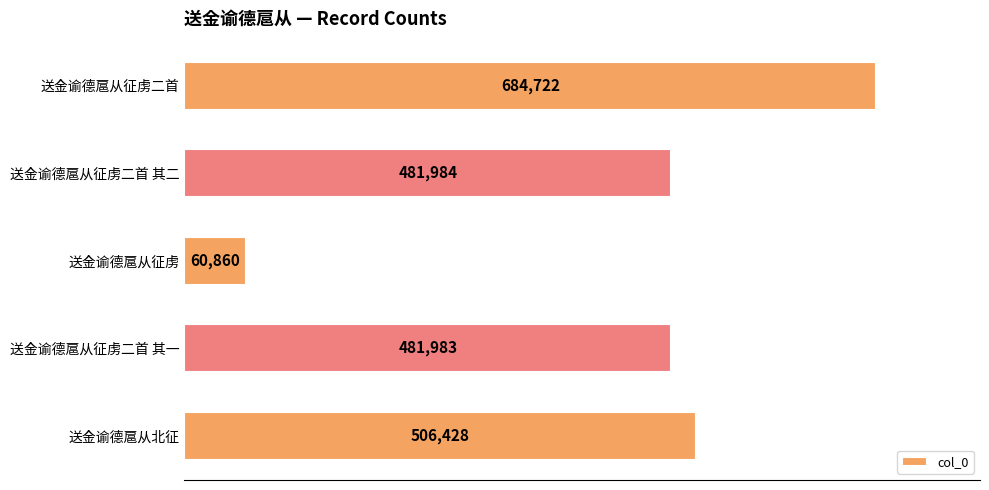

Reading top to bottom, list all the values displayed in this chart.

684722	481984	60860	481983	506428